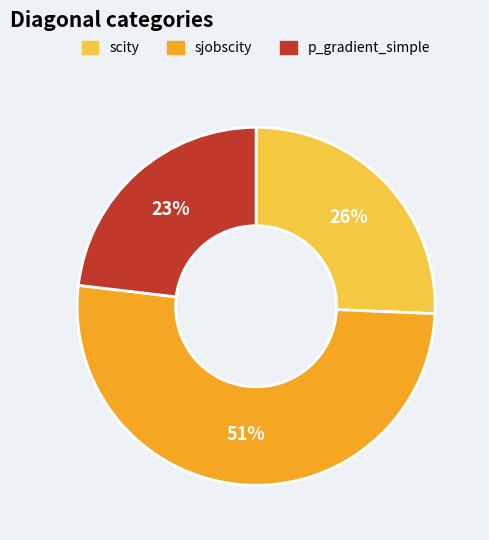

Count the number of slices in the pie.

3